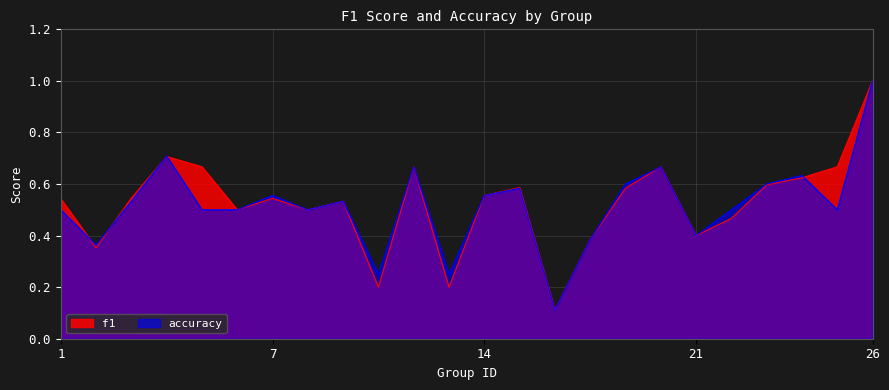

Reading left to right, what are all the values shown in this chart?

f1: 0.5	0.4	0.5	0.7	0.7	0.5	0.5	0.5	0.5	0.2	0.7	0.2	0.6	0.6	0.1	0.4	0.6	0.7	0.4	0.5	0.6	0.6	0.7	1.0
accuracy: 0.5	0.4	0.5	0.7	0.5	0.5	0.6	0.5	0.5	0.2	0.7	0.2	0.6	0.6	0.1	0.4	0.6	0.7	0.4	0.5	0.6	0.6	0.5	1.0